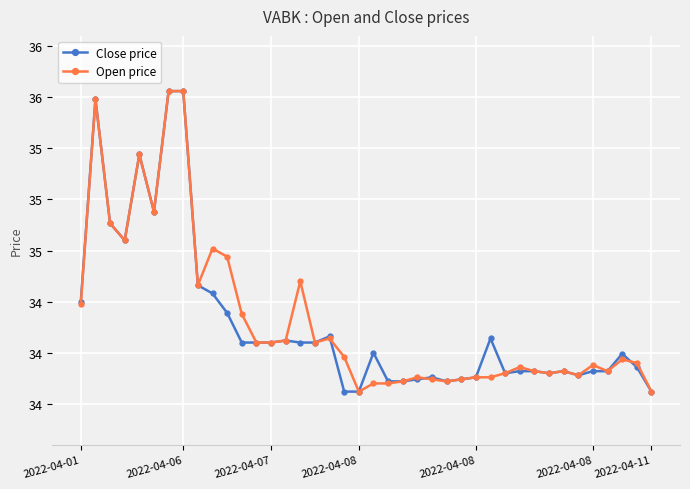

Is this an area chart (filled region under the line)?

No